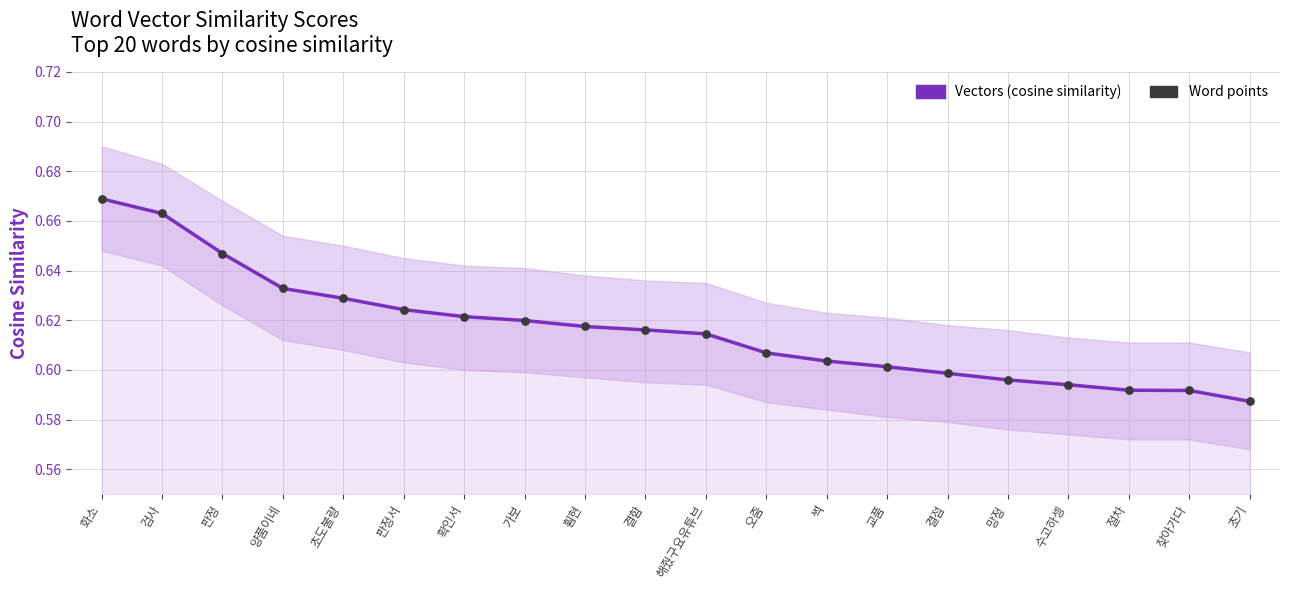

Is the value of Word points at 검사 greater than the value of Vectors (cosine similarity) at 검사?

No